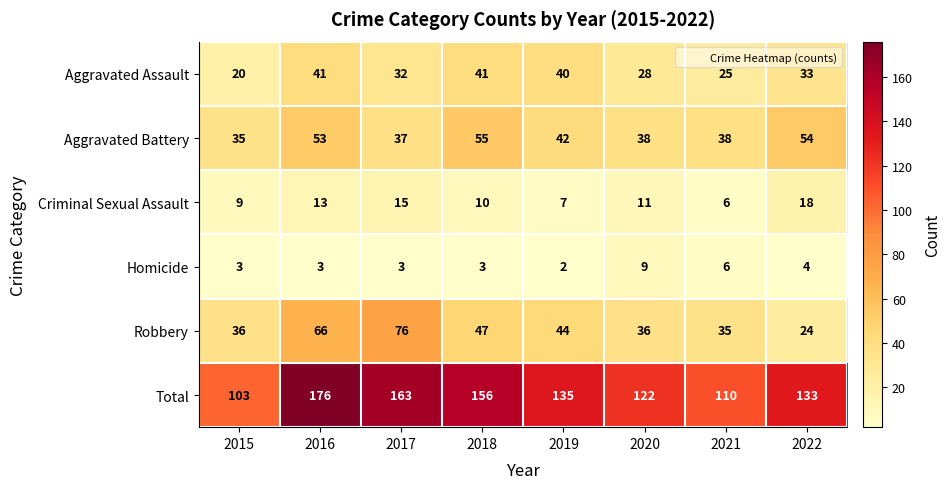

At which label is Robbery closest to 50?

2018